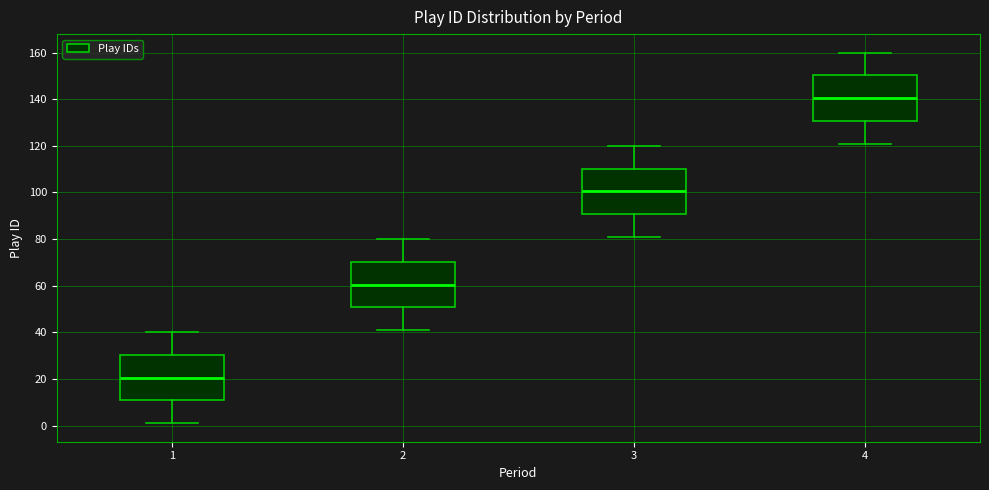

Where is the upper edge of the box at x = 2 on the y-axis? The values are not printed on the chart, so give them approximately, as read against the axis.

70